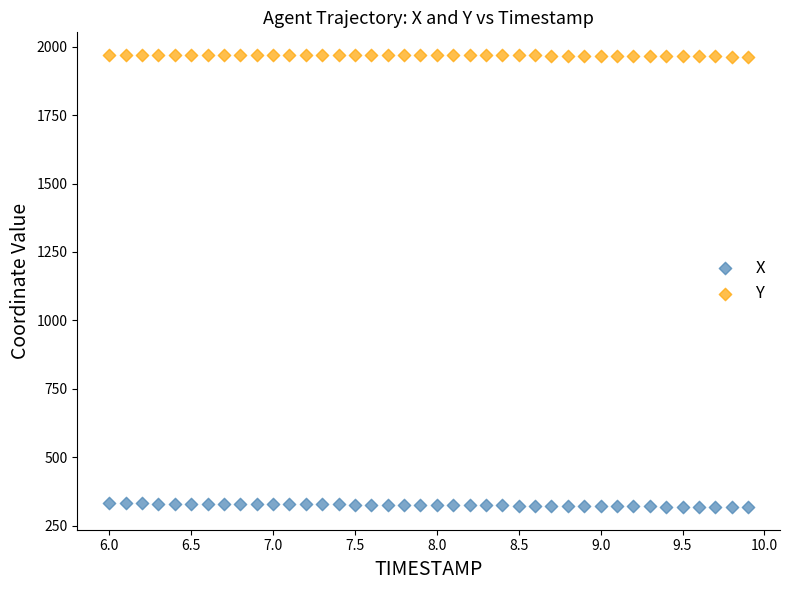

What are all the series names shown in the legend?

X, Y